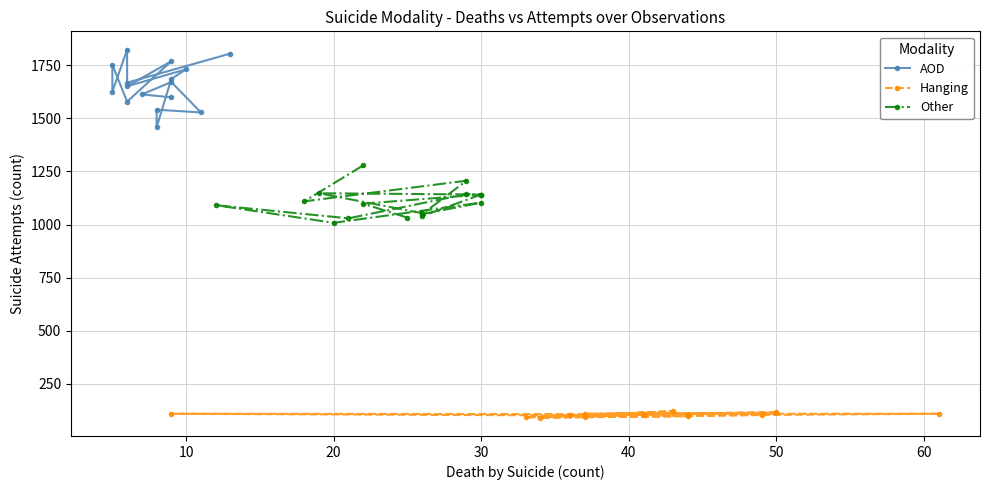

The value of AOD at 10 is 873. True or false?

False